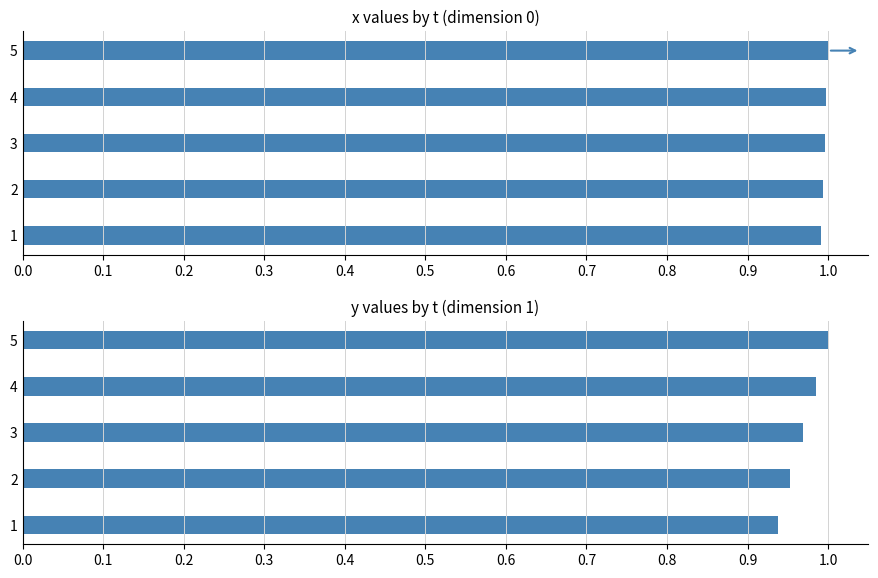

Rank the series by their average value, from lowest to highest.

y, x